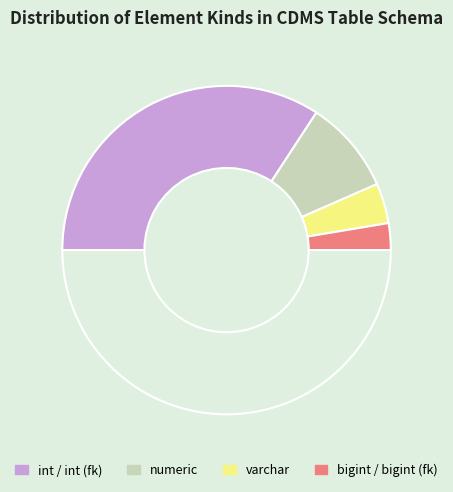

What is the change in value from varchar to numeric?

-5